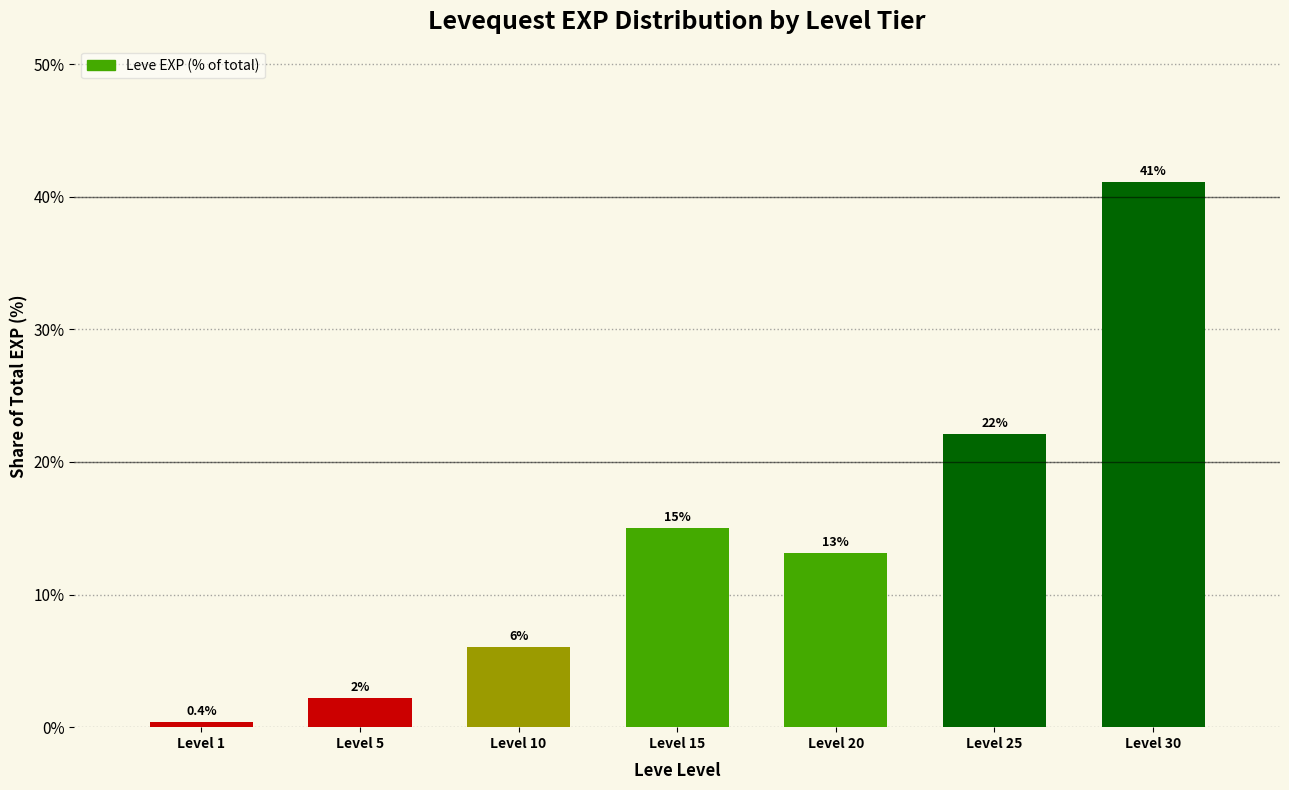

What is the greatest value displayed?

41.1